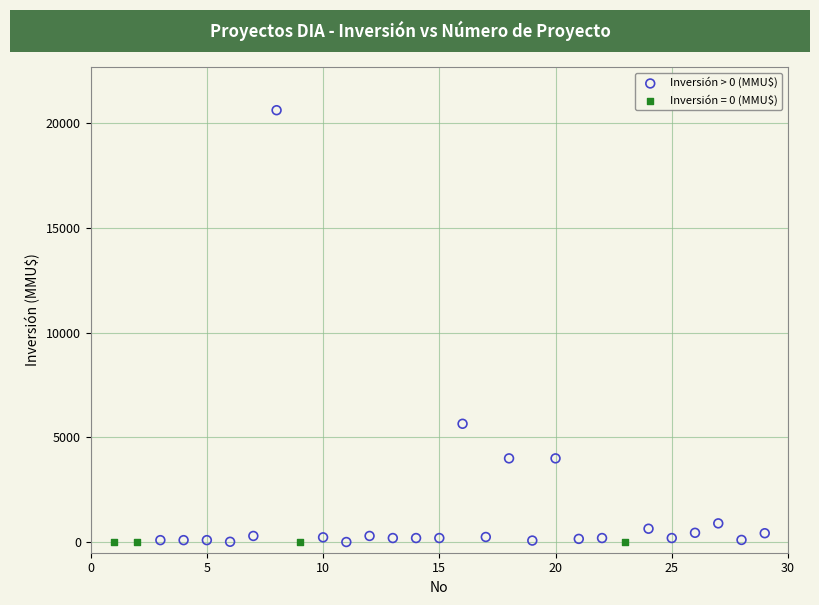

Which series reaches the maximum Y coordinate?

Inversión > 0 (MMU$)